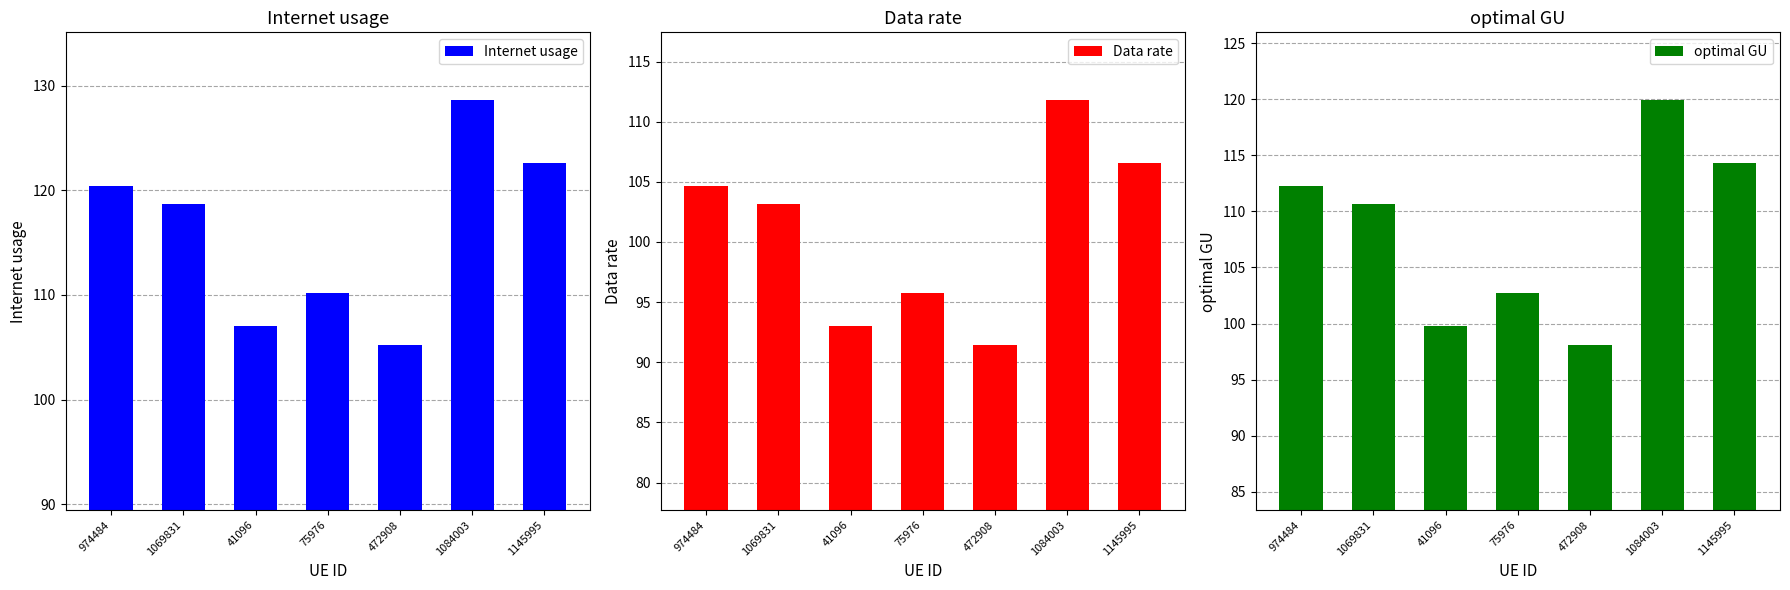

What is the difference between the highest and lowest values at 1145995?

16.1